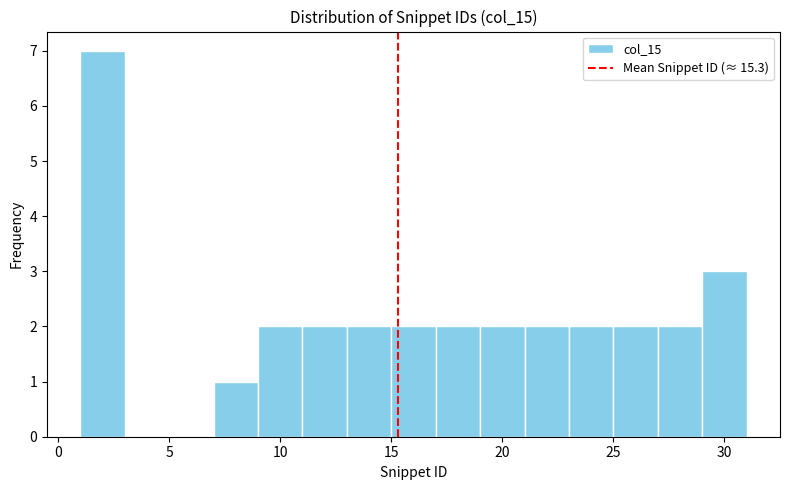

Reading left to right, list every bar in this chart as the range it spans on the x-axis followed by its height. The values are not printed on the chart, so give them approximately, as read against the axis.

1 to 3: 7
3 to 5: 0
5 to 7: 0
7 to 9: 1
9 to 11: 2
11 to 13: 2
13 to 15: 2
15 to 17: 2
17 to 19: 2
19 to 21: 2
21 to 23: 2
23 to 25: 2
25 to 27: 2
27 to 29: 2
29 to 31: 3